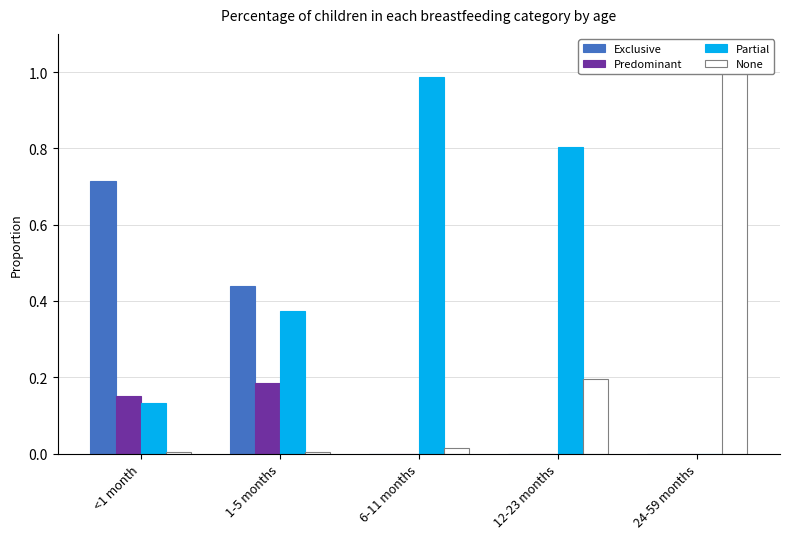

At 24-59 months, list the series in order from smallest to largest.

Exclusive, Predominant, Partial, None